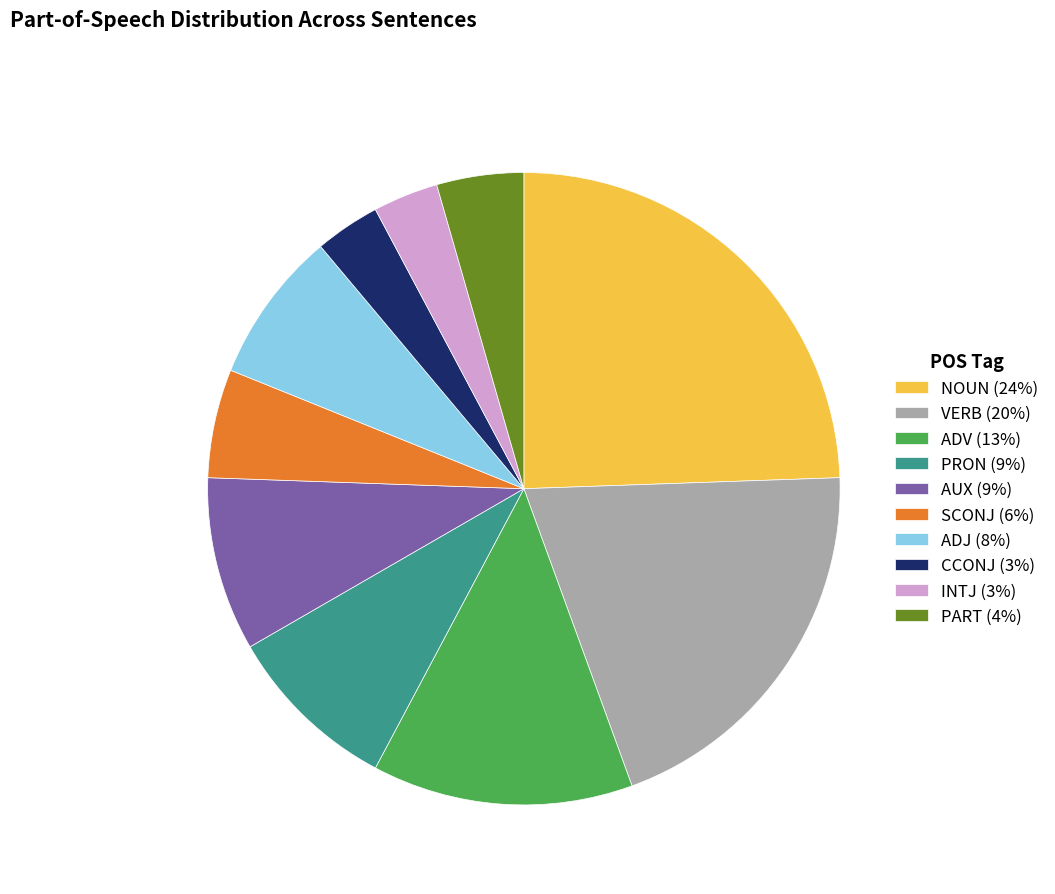

Is it true that CCONJ (3%) is 3% of the pie?

True